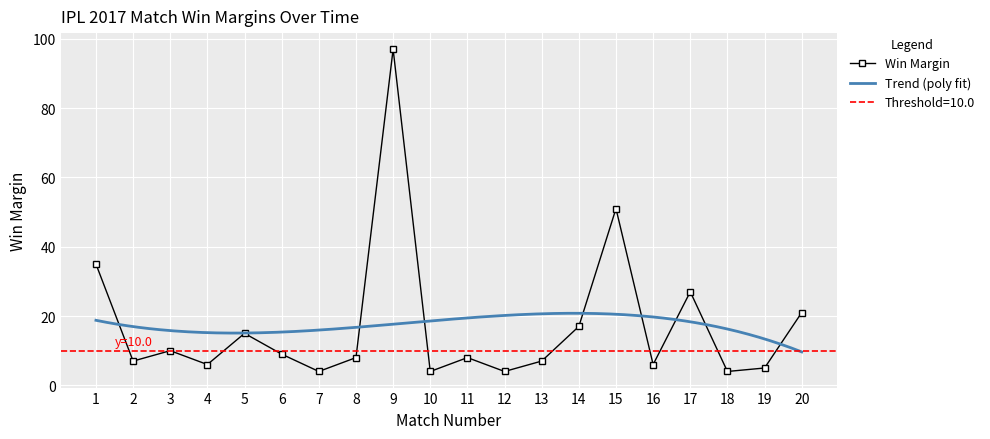

Is it true that the value at 18 is 1?

False